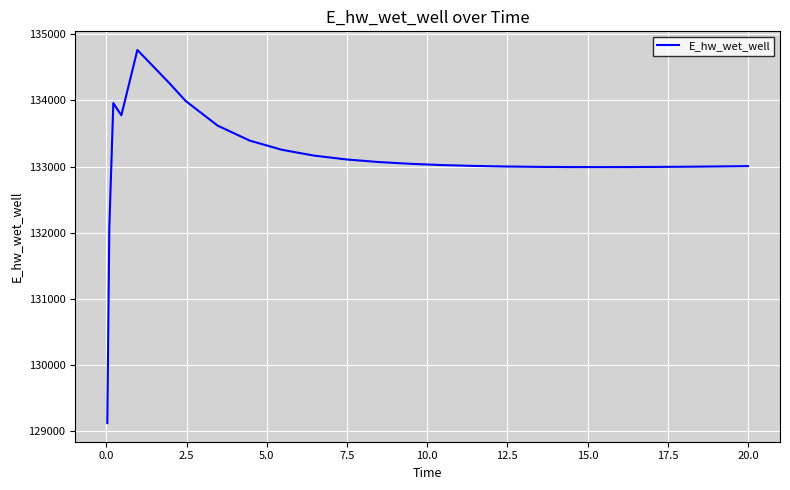

What is the greatest value displayed?

134760.1